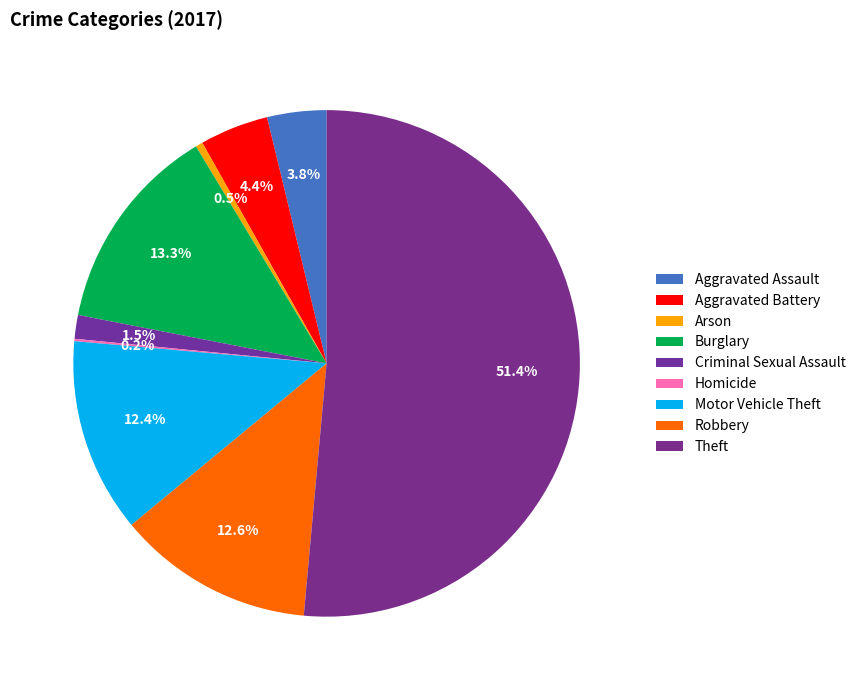

Is it true that Criminal Sexual Assault is 1% of the pie?

False